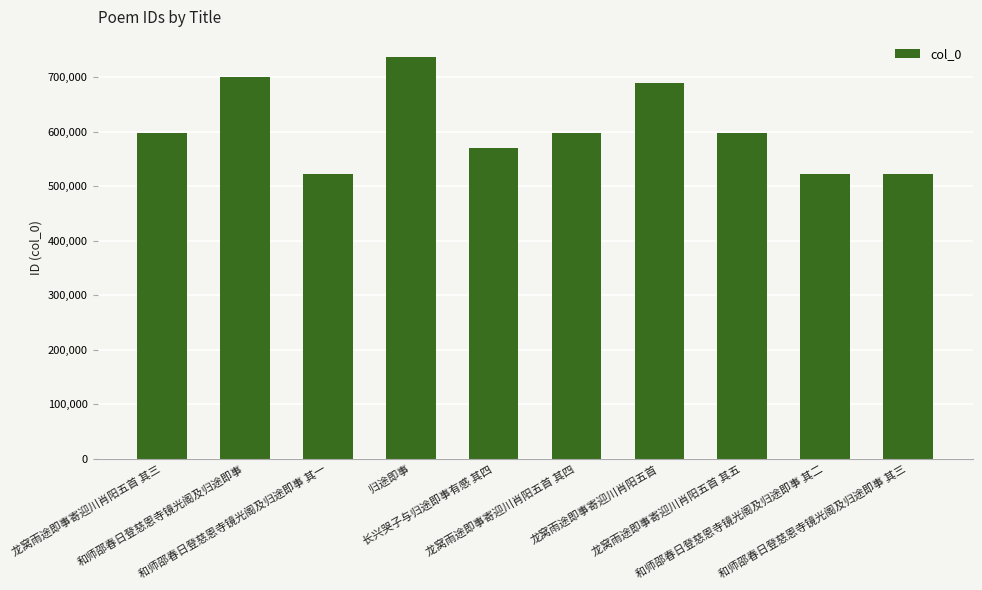

What is the value of the 2nd bar from the left?

700175